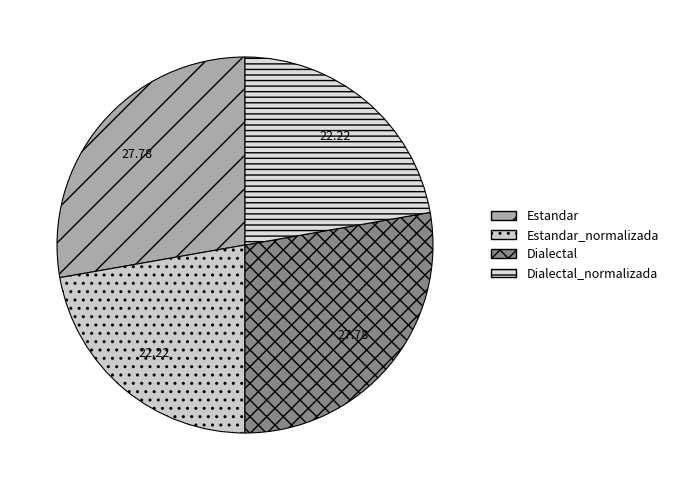

Rank the categories by value from lowest to highest.

Estandar_normalizada, Dialectal_normalizada, Estandar, Dialectal